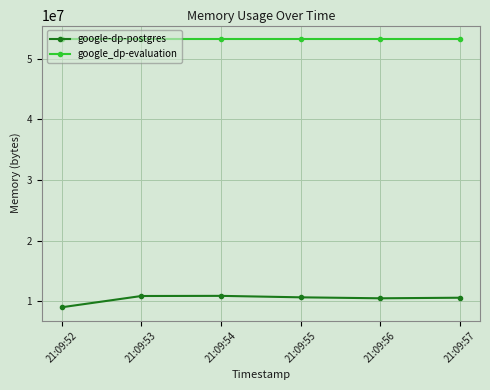

What is the spread (max minus min) of values at 21:09:57?

42696704